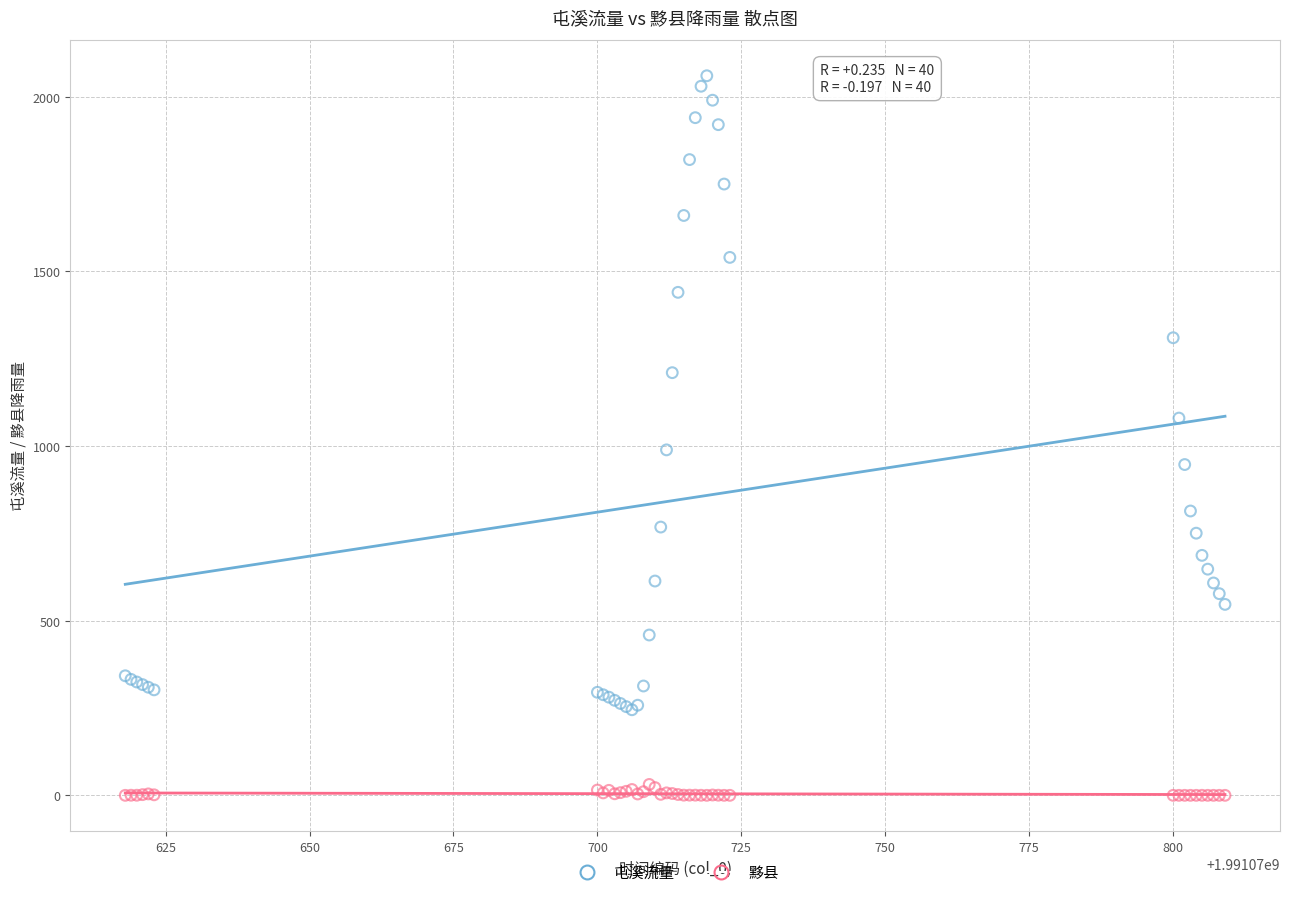

Which series contains the highest Y value?

屯溪流量